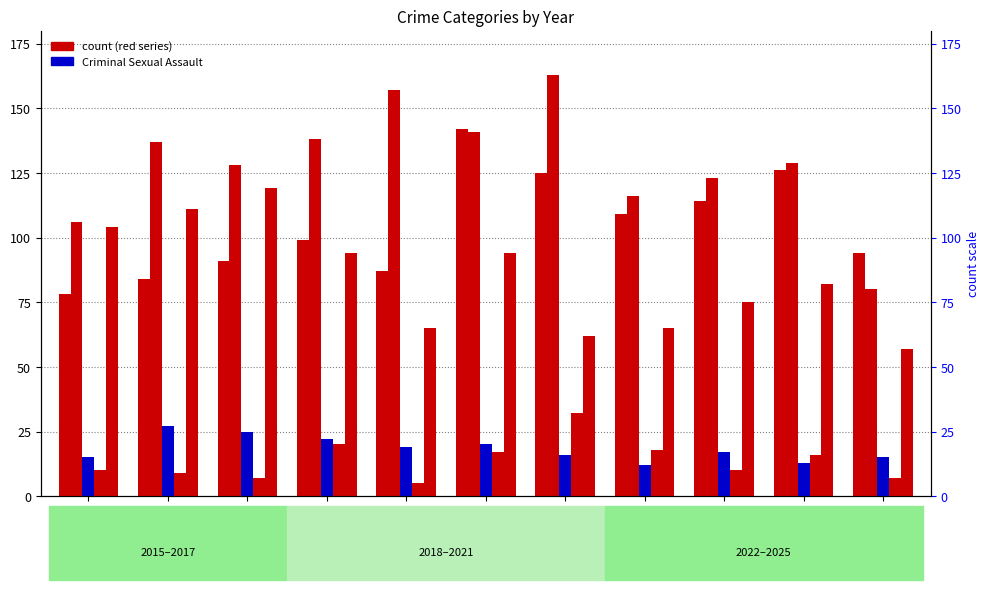

What is the average value of the Homicide series?

14